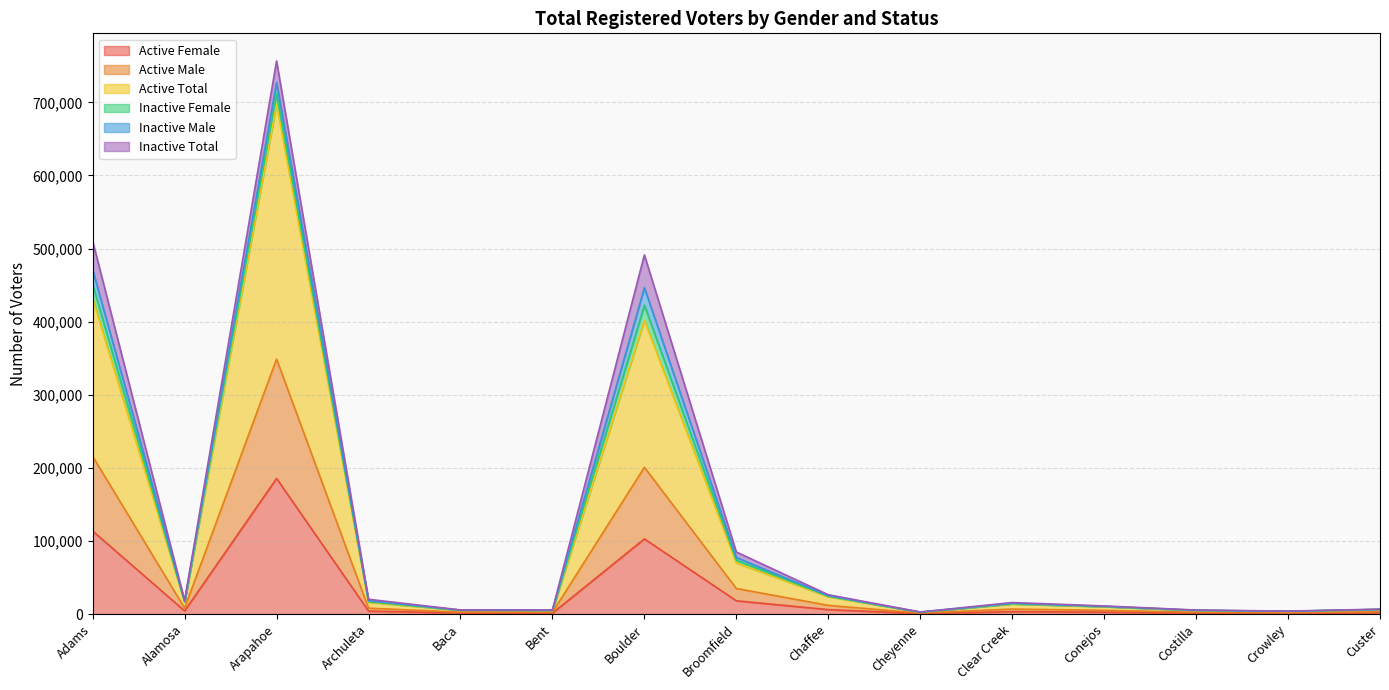

Which category has the highest value across all series?

Arapahoe